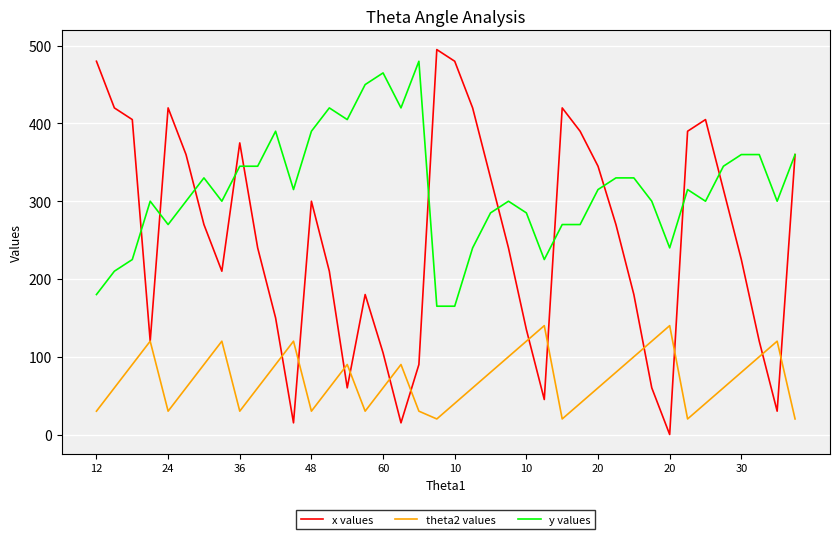

How many interior local valleys does the x values series have?

8